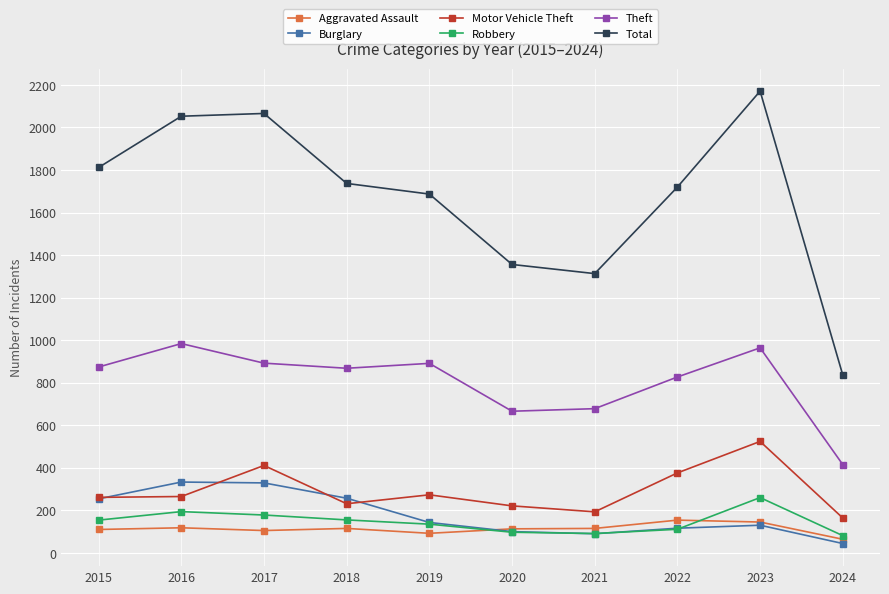

Is the value of Theft at 2015 greater than the value of Total at 2019?

No